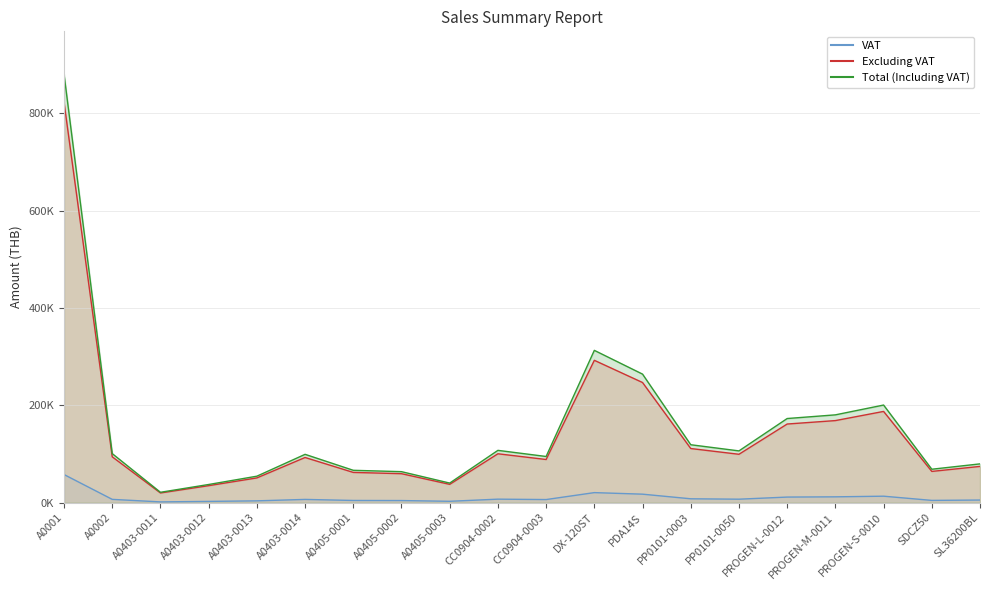

How many distinct data groups are displayed?

3